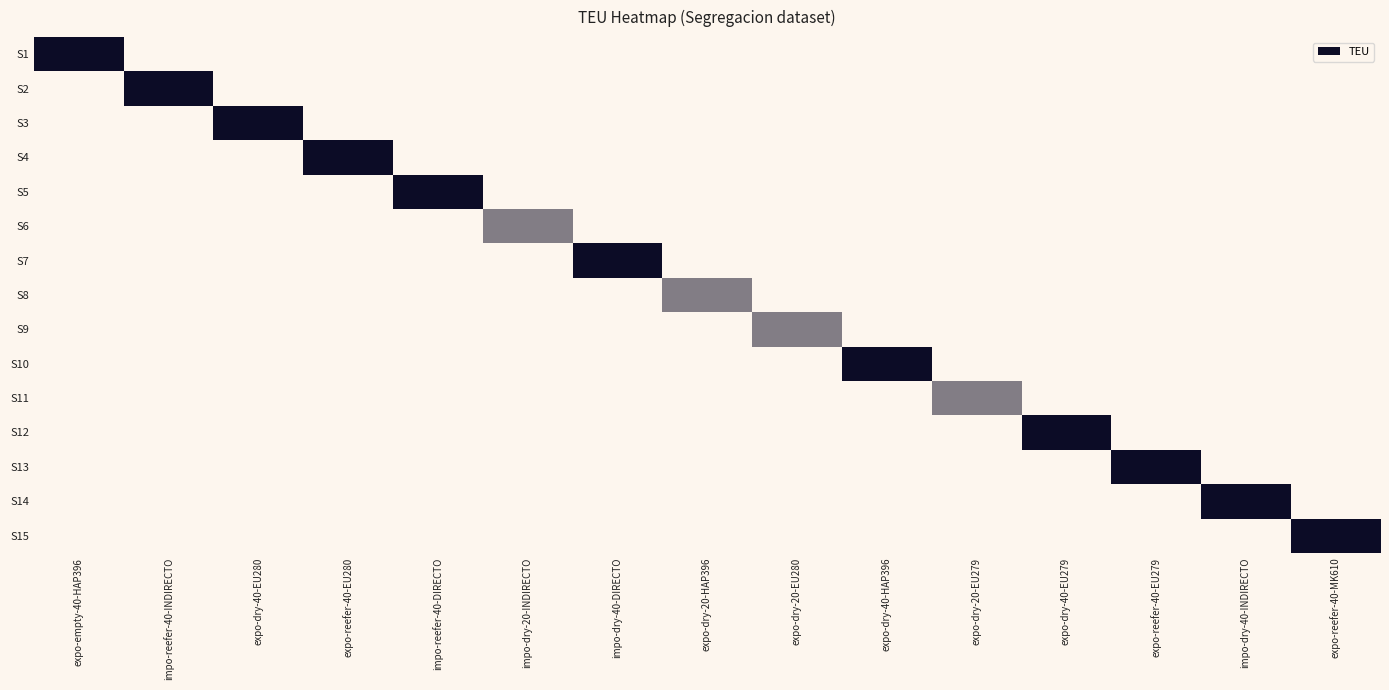

At how many categories does at least one series exceed 1?

11